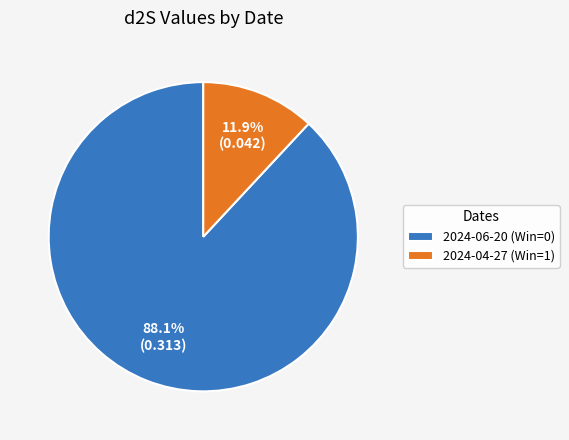

Which category has the smallest portion of the pie?

2024-04-27 (Win=1)